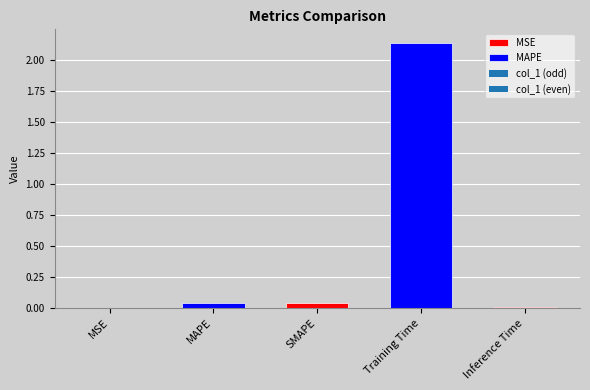

At which label is the value closest to 1?

SMAPE